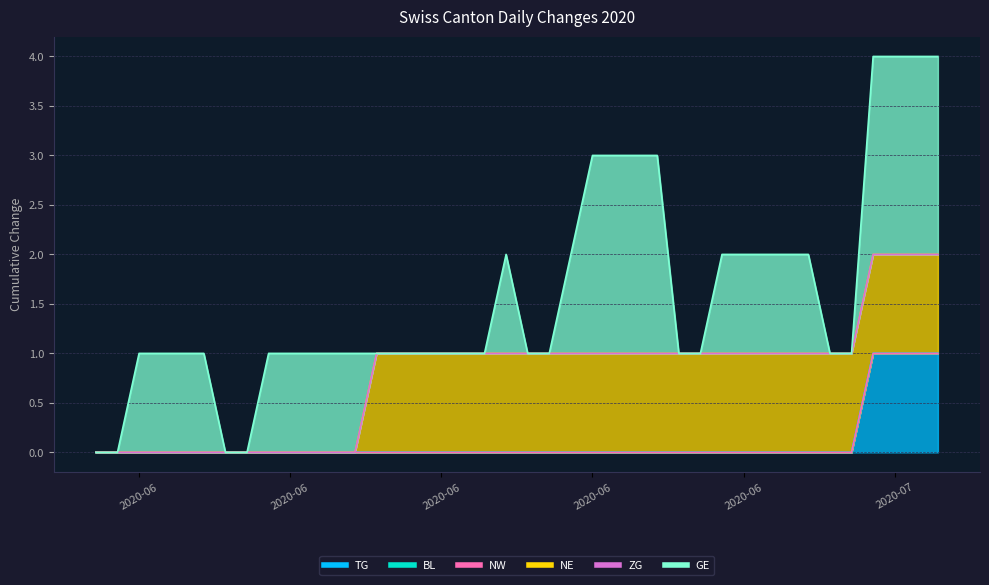

Rank the series by their maximum value, from lowest to highest.

BL, NW, ZG, TG, NE, GE